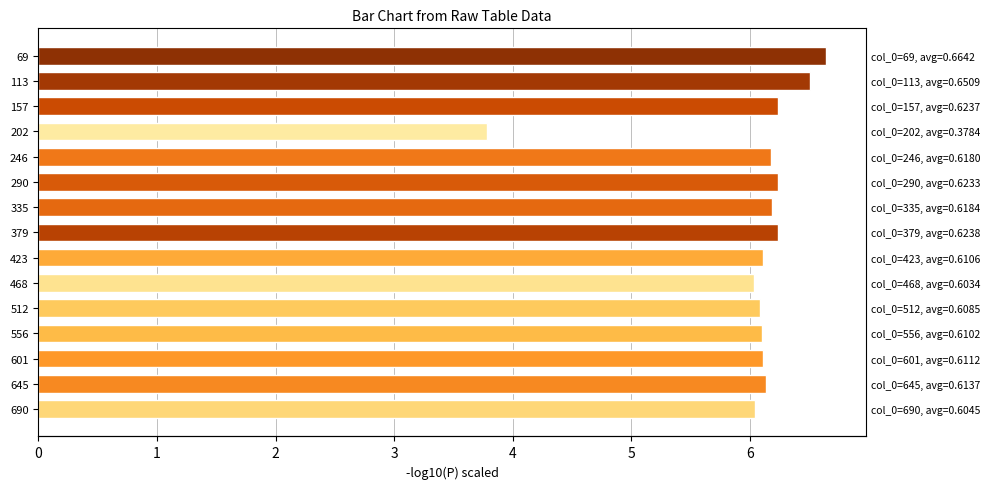

How many bars are there in total?

15